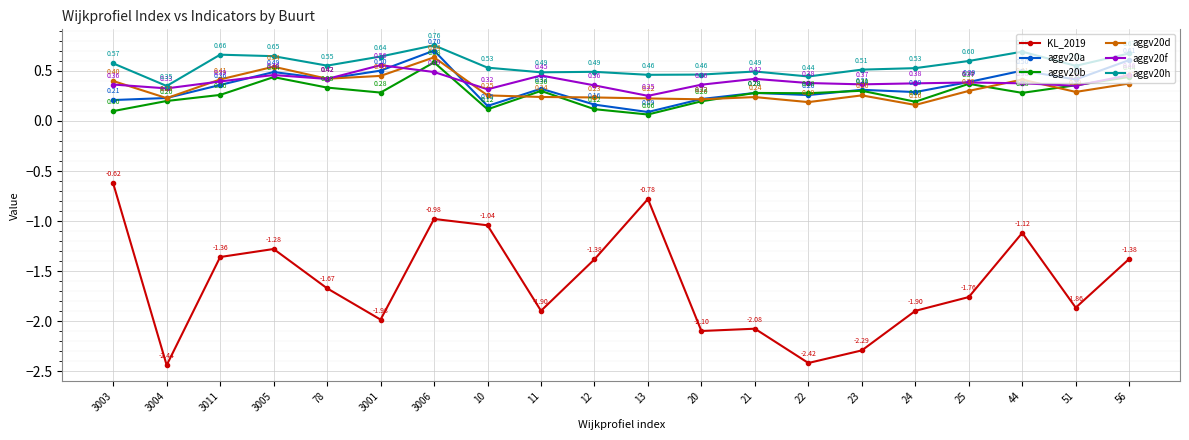

Where is the first local minimum for KL_2019?

3004